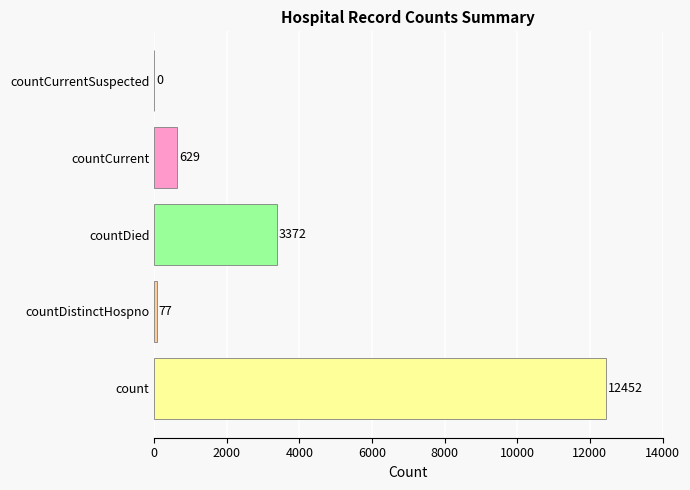

What is the change in value from countCurrent to countCurrentSuspected?

-629